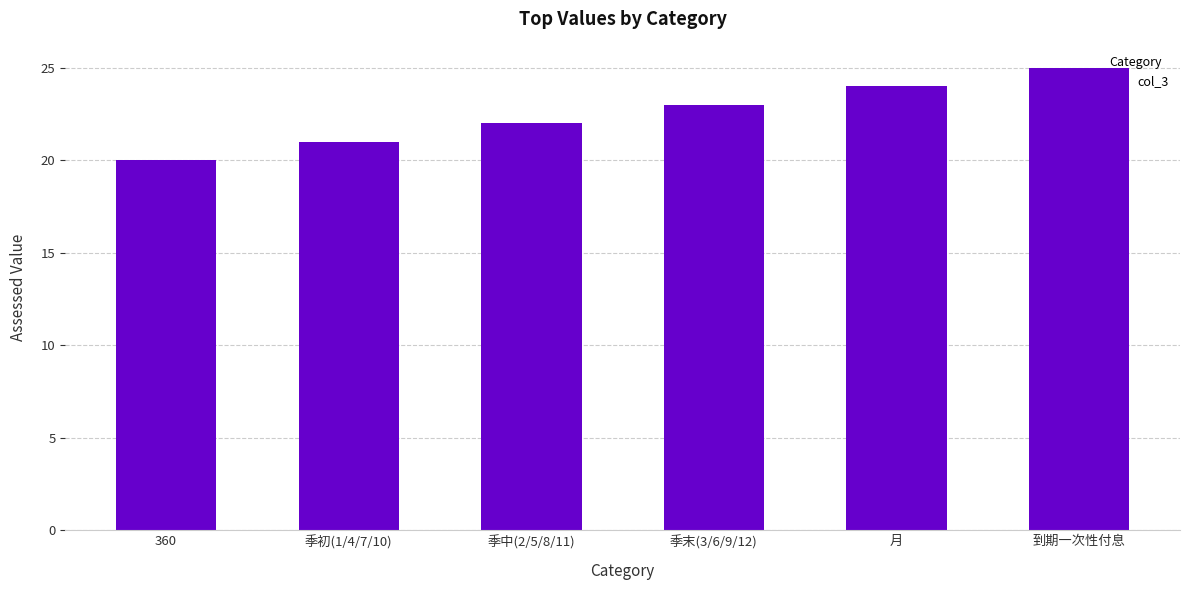

What is the change in value from 季中(2/5/8/11) to 季末(3/6/9/12)?

+1